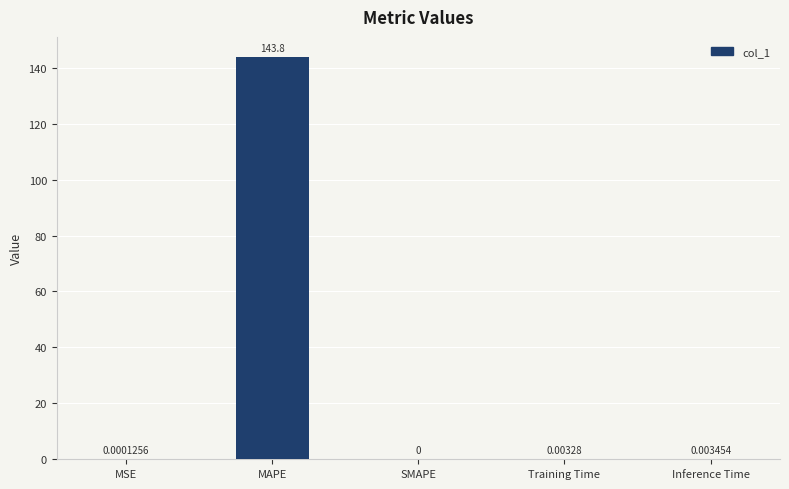

Where is the data nearest to the value 71?

Inference Time